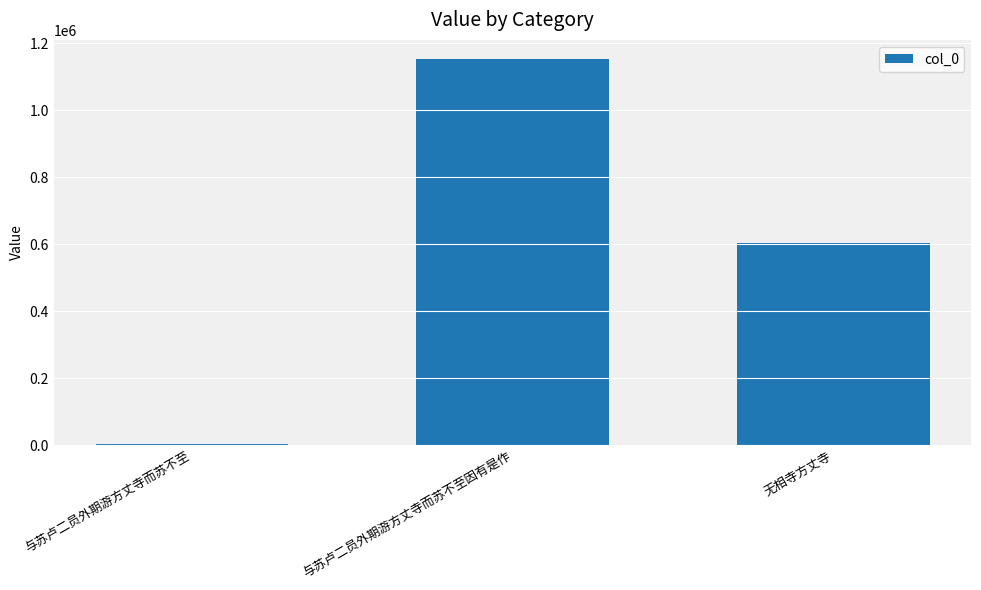

Between 与苏卢二员外期游方丈寺而苏不至 and 与苏卢二员外期游方丈寺而苏不至因有是作, which is larger?

与苏卢二员外期游方丈寺而苏不至因有是作